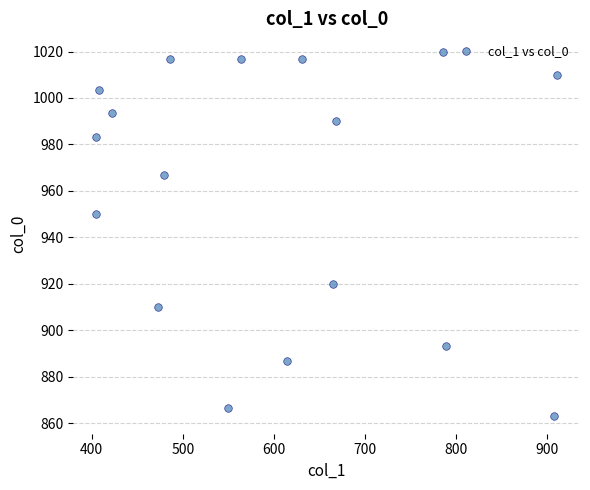

What Y value in the scatter plot is closest to 941?

950.0